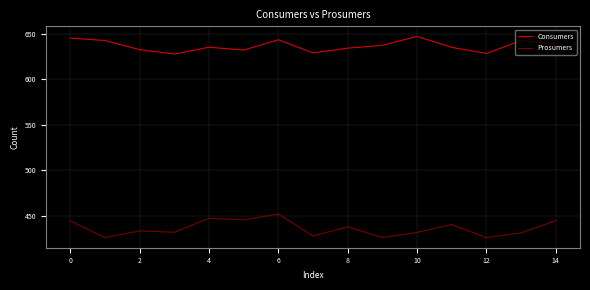

True or false: Prosumers and Consumers intersect in this chart.

False